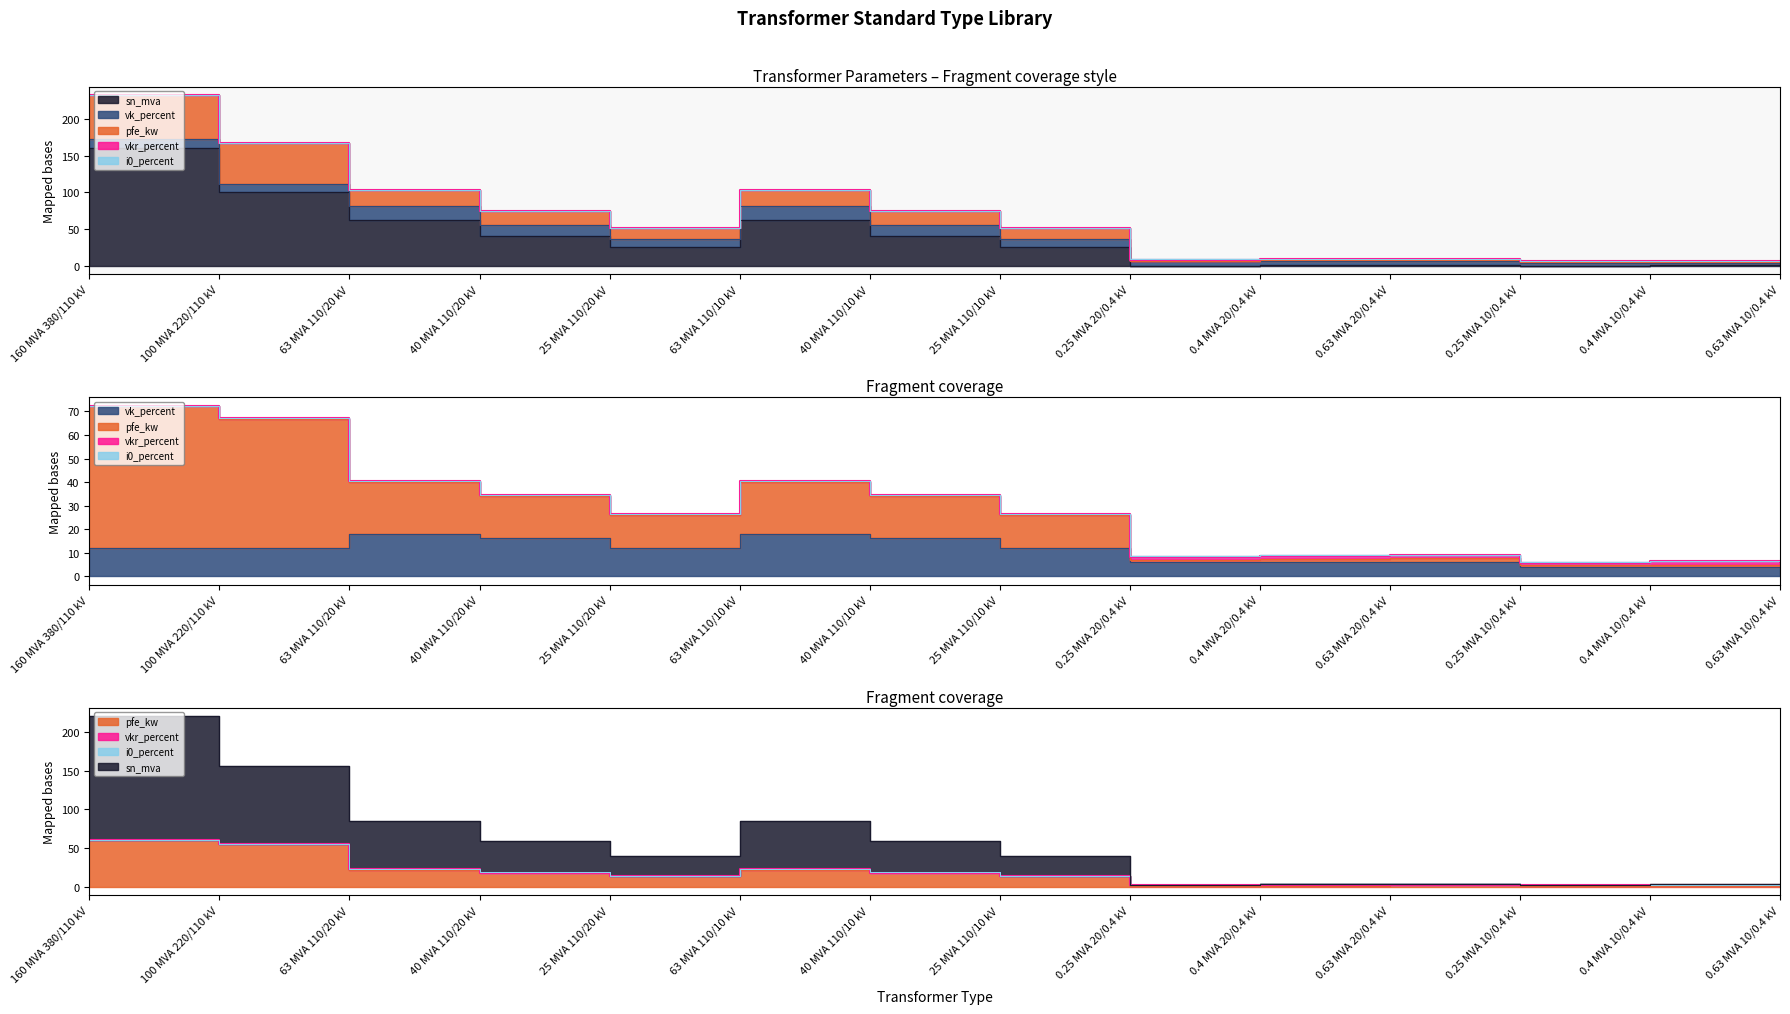

What is the average value of the vk_percent series?

10.5